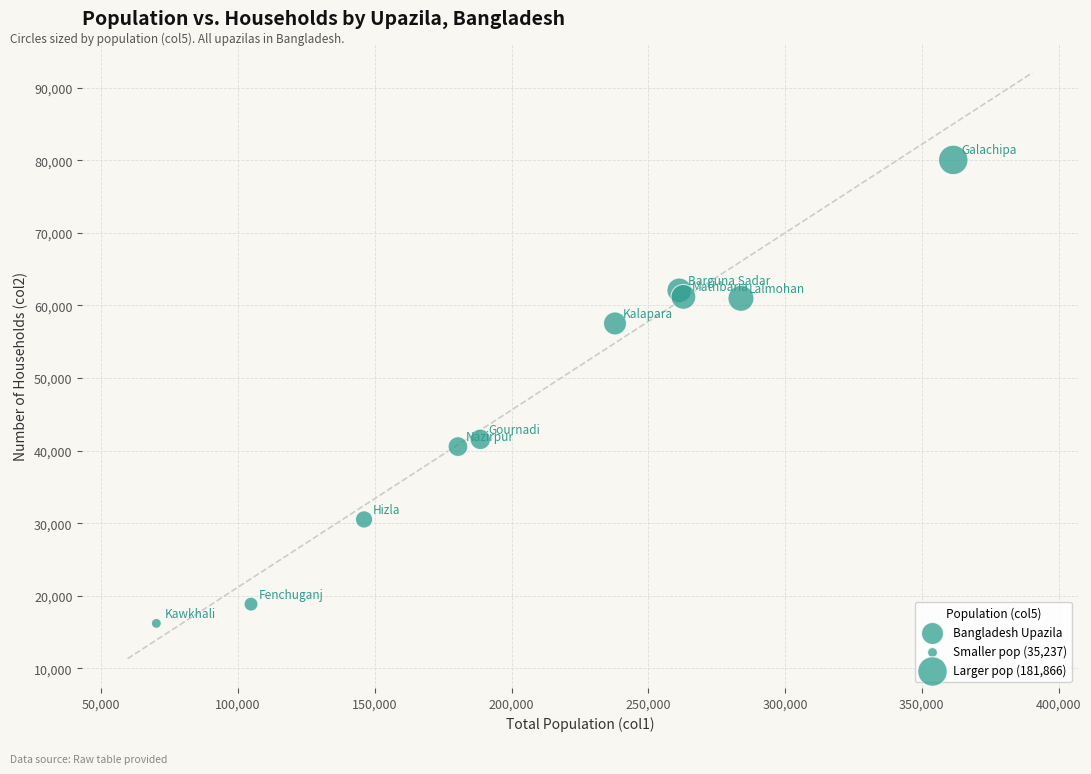

What is the average X value?

209736